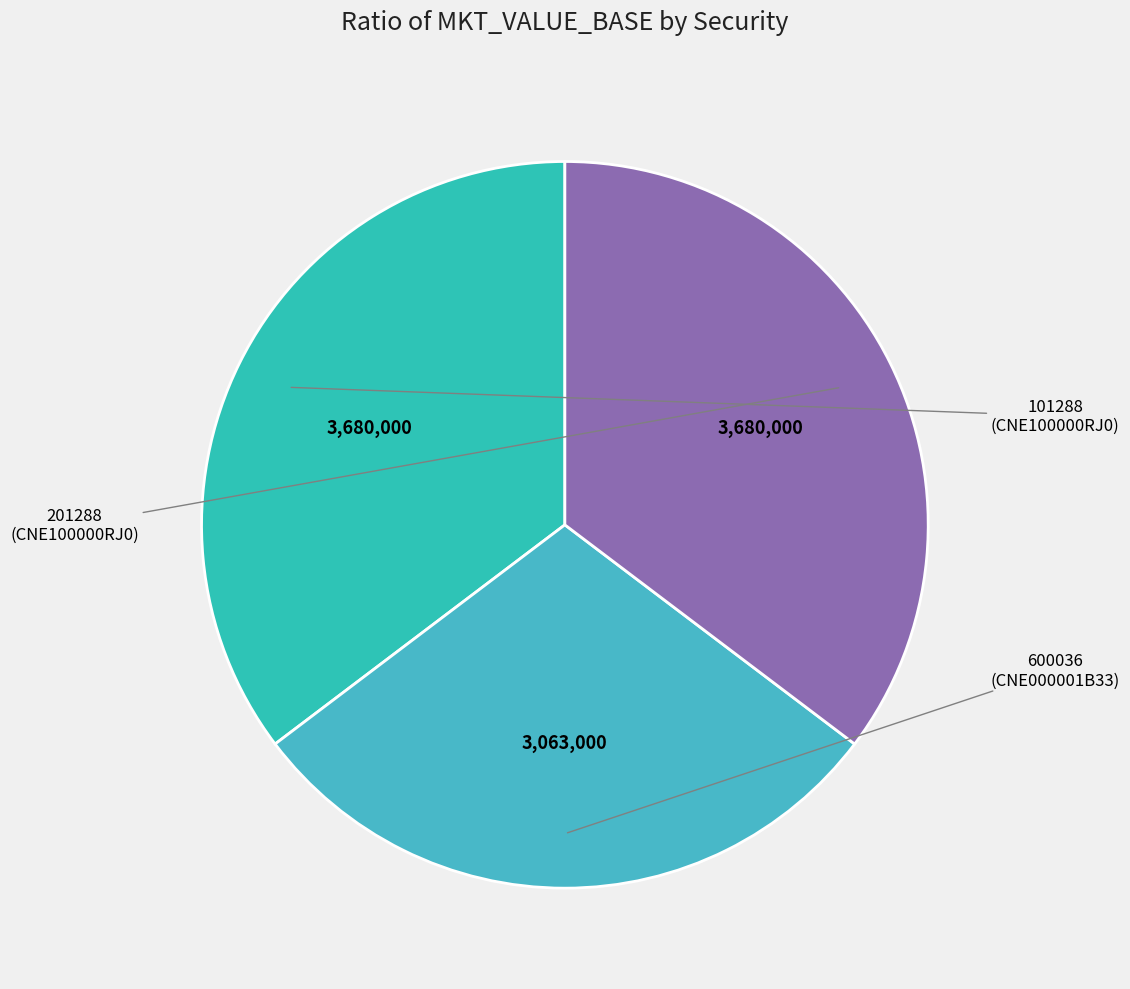

Is there any slice that represents more than half of the pie?

No